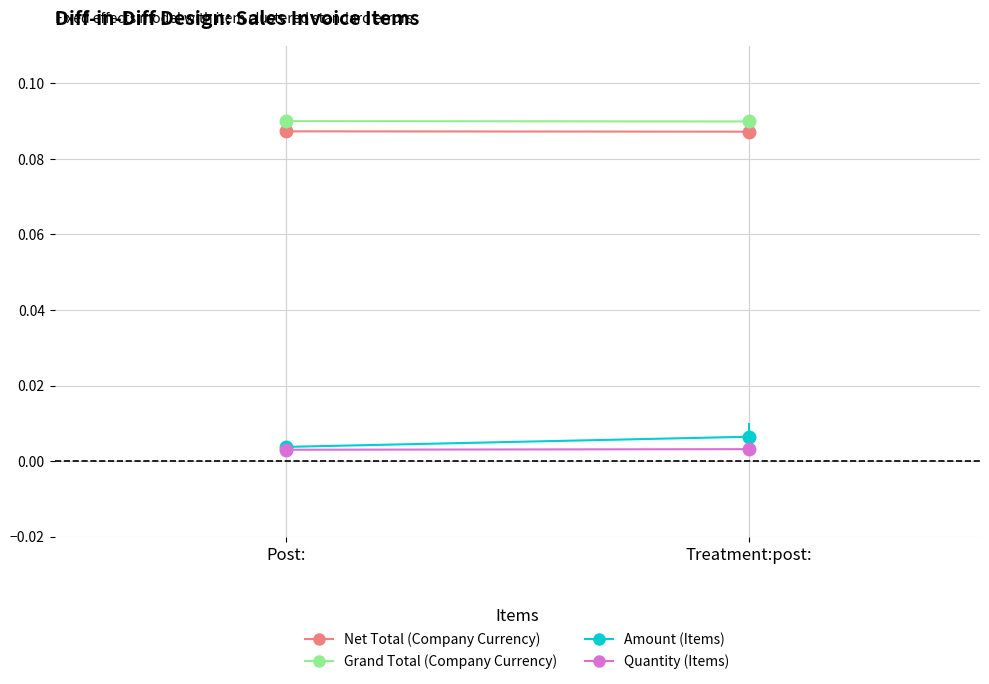

Reading left to right, transcribe all the data shown in this chart.

Net Total (Company Currency): Post:=0.1	Treatment:post:=0.1
Grand Total (Company Currency): Post:=0.1	Treatment:post:=0.1
Amount (Items): Post:=0.0	Treatment:post:=0.0
Quantity (Items): Post:=0.0	Treatment:post:=0.0